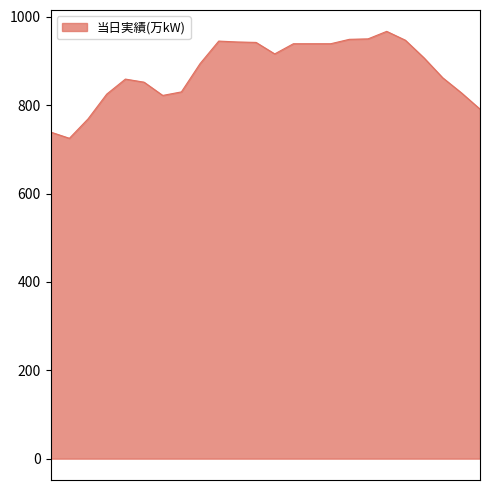

What is the difference between the maximum and minimum values?

242